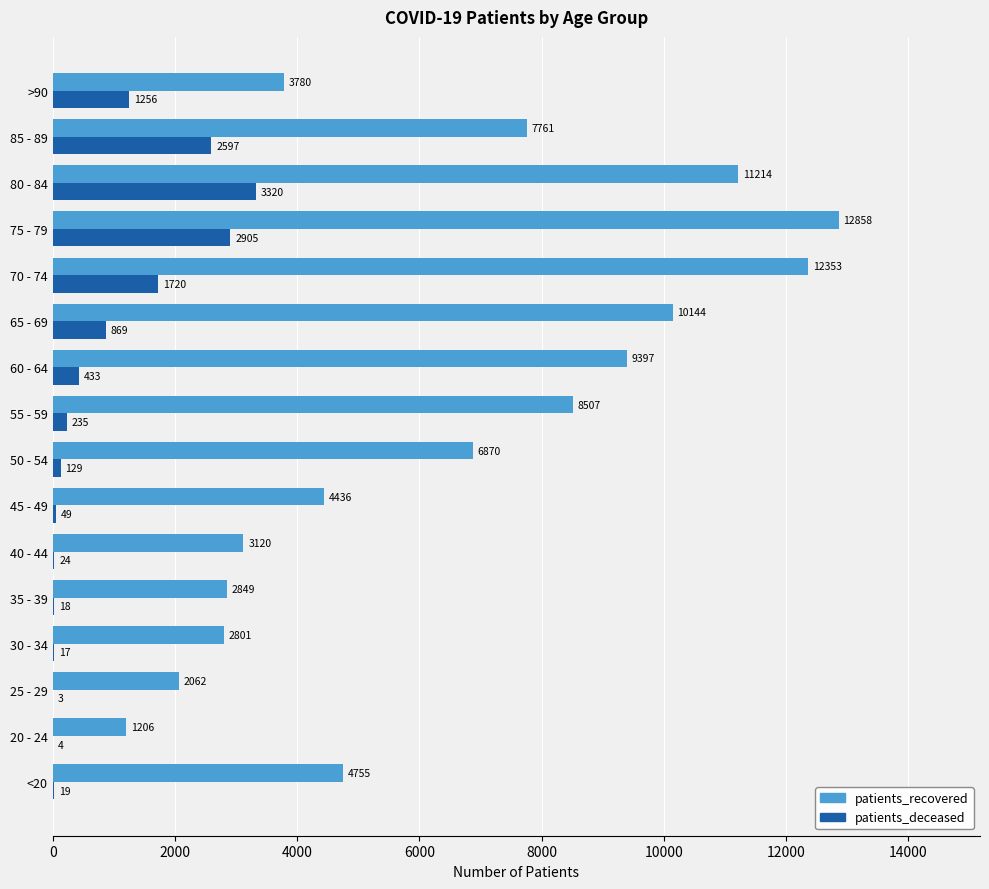

Which category has the highest value across all series?

75 - 79